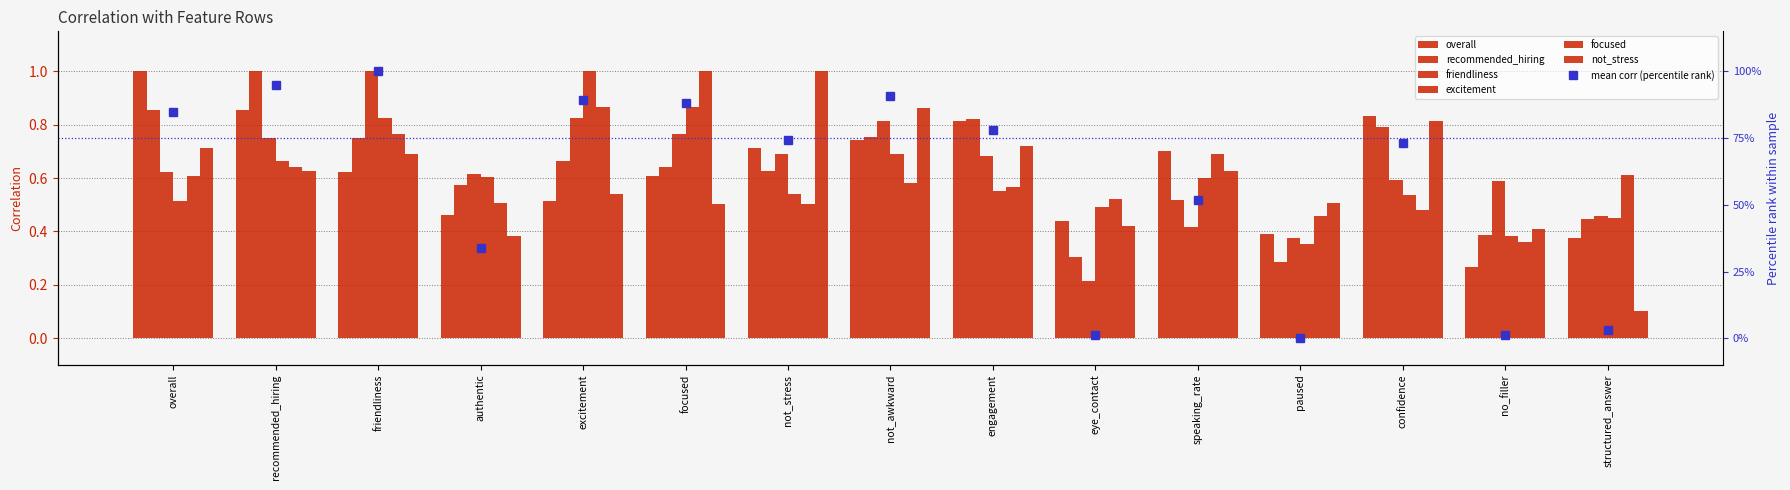

Which category has the highest value in the friendliness series?

friendliness